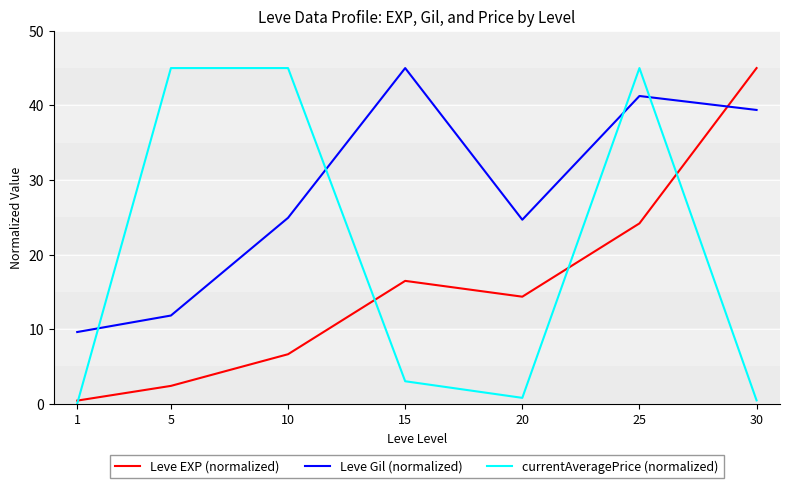

What is the greatest value displayed?

45.0